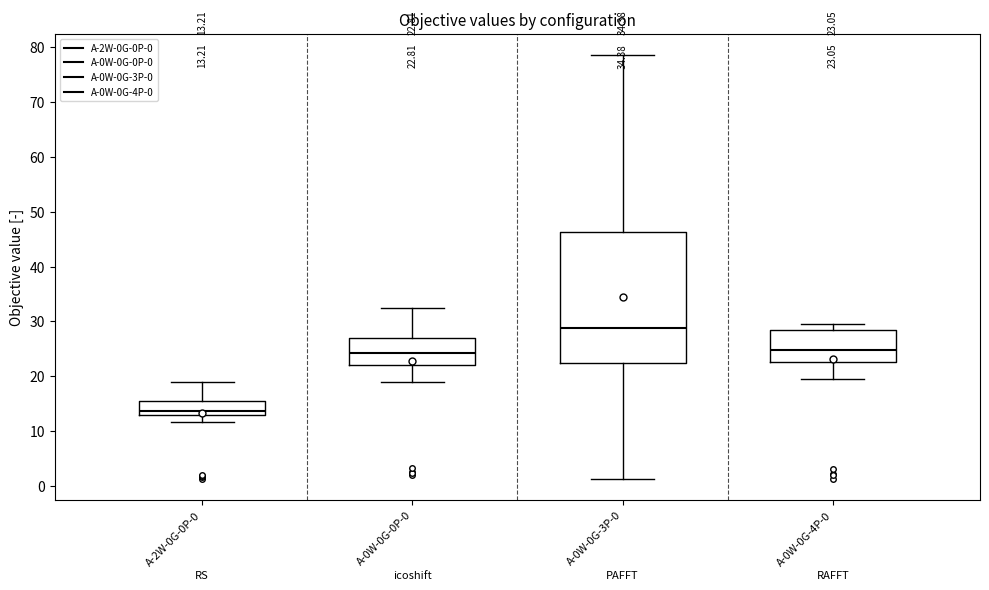

Which box has the lowest median line?

A-2W-0G-0P-0